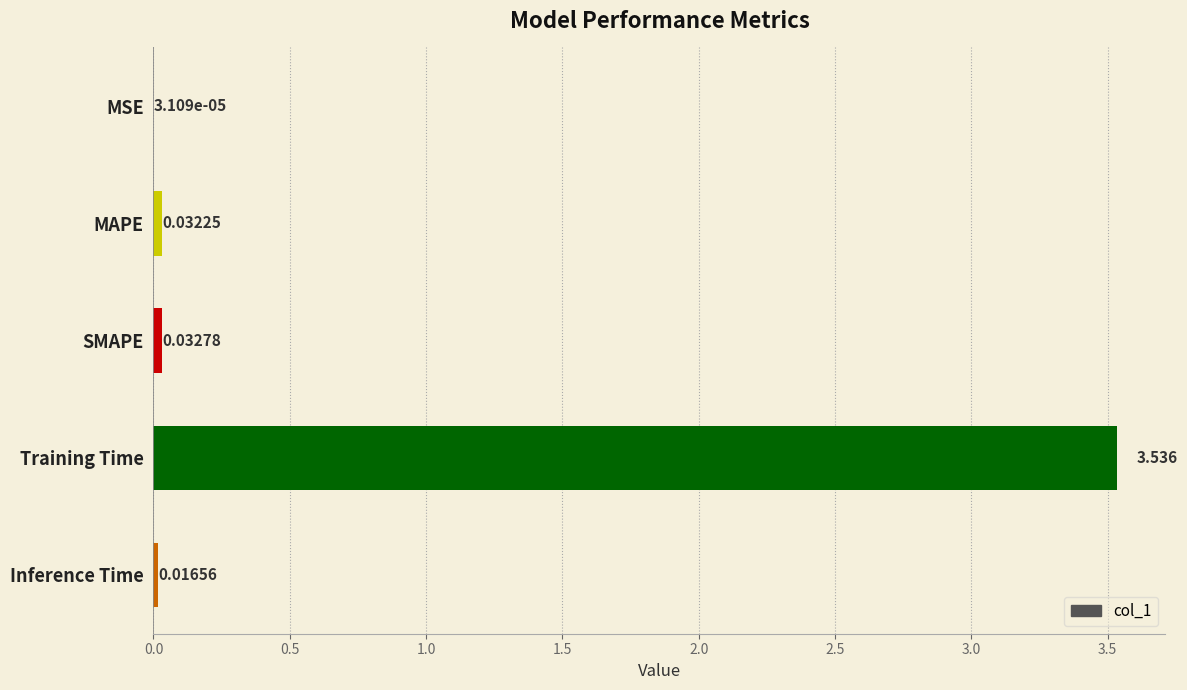

Are the bars horizontal?

Yes